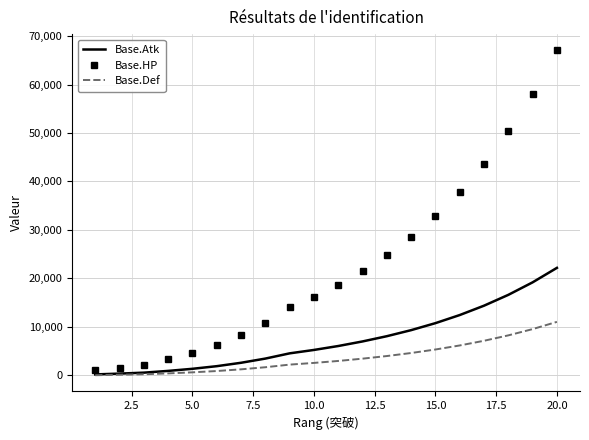

What is the sum of all Base.HP values?

451472.2